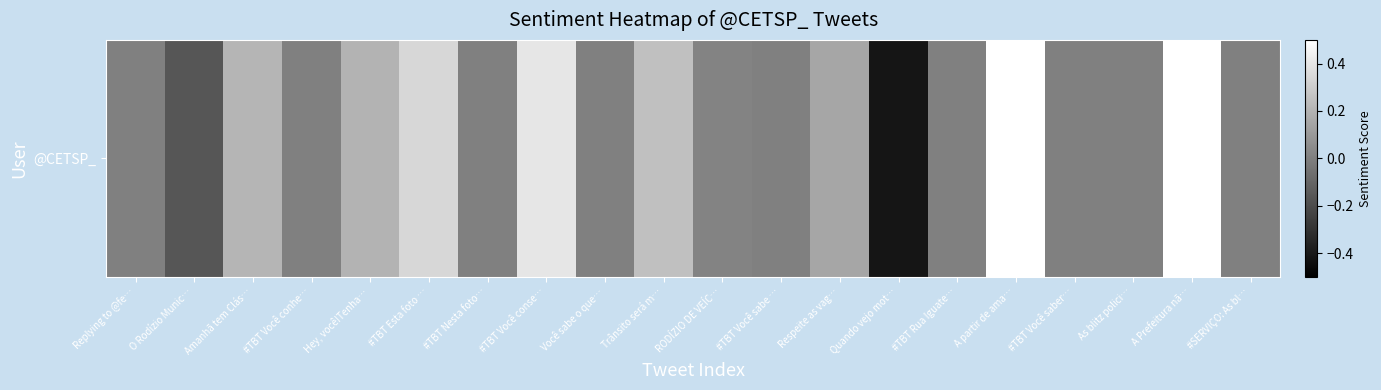

The chart shows a value of 0.2 at Trânsito será m…. True or false?

True